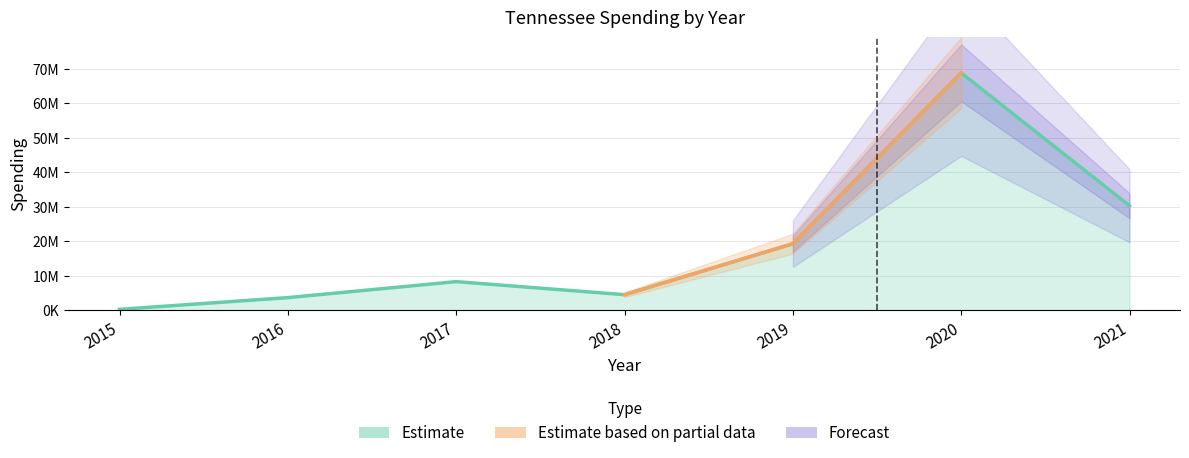

Where is the first local minimum?

2018